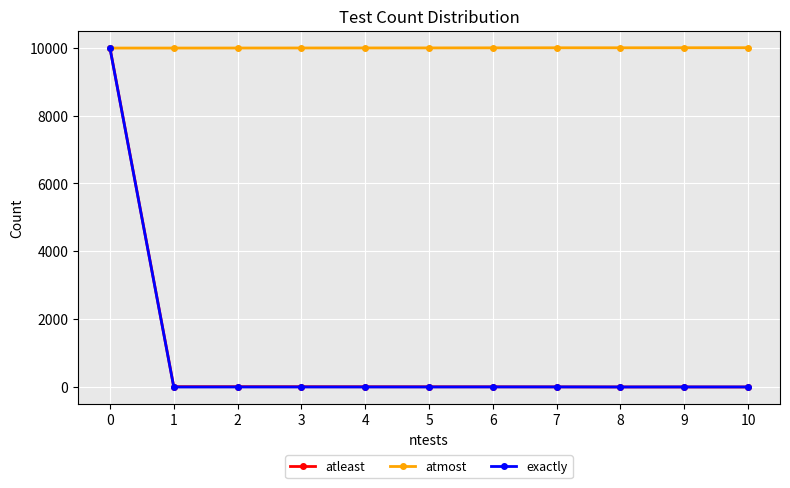

How many distinct data groups are displayed?

3